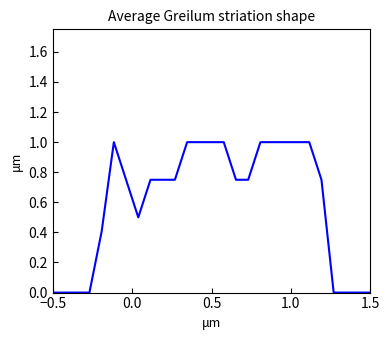

What is the greatest value displayed?

1.0